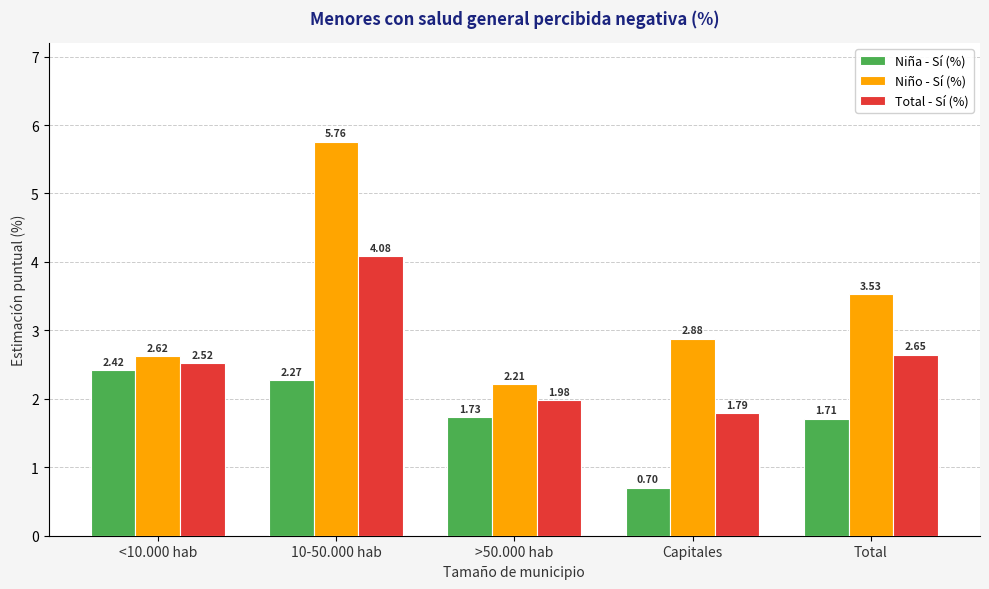

What is the total value across all series at Total?

7.9